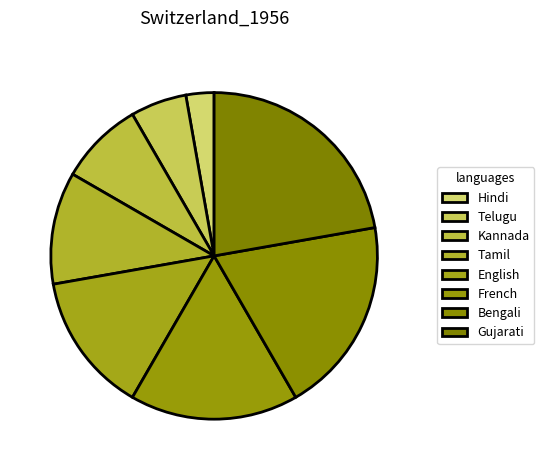

Count the number of slices in the pie.

8